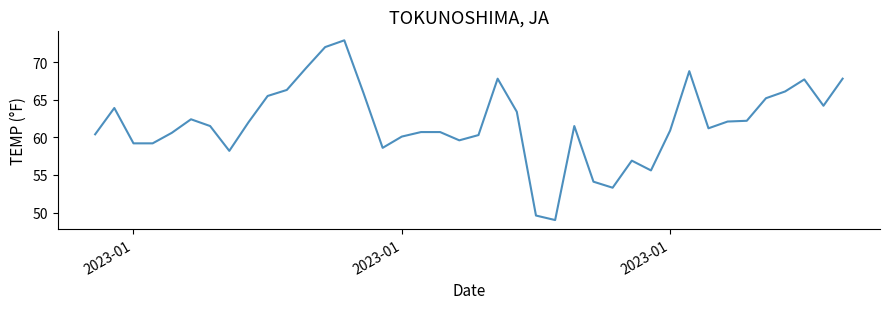

What is the average value?

61.9